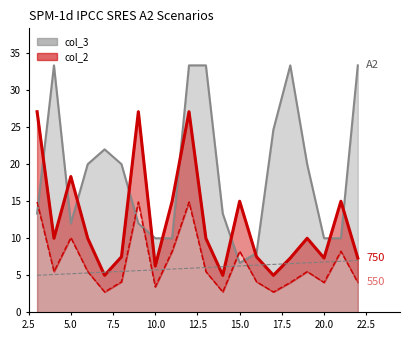

What is the maximum value for col_3?

33.3